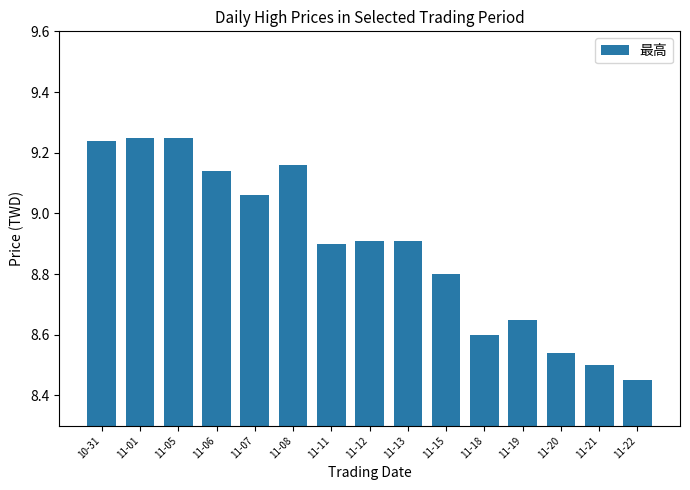

What is the ratio of the value at 11-13 to the value at 11-11?

1.0